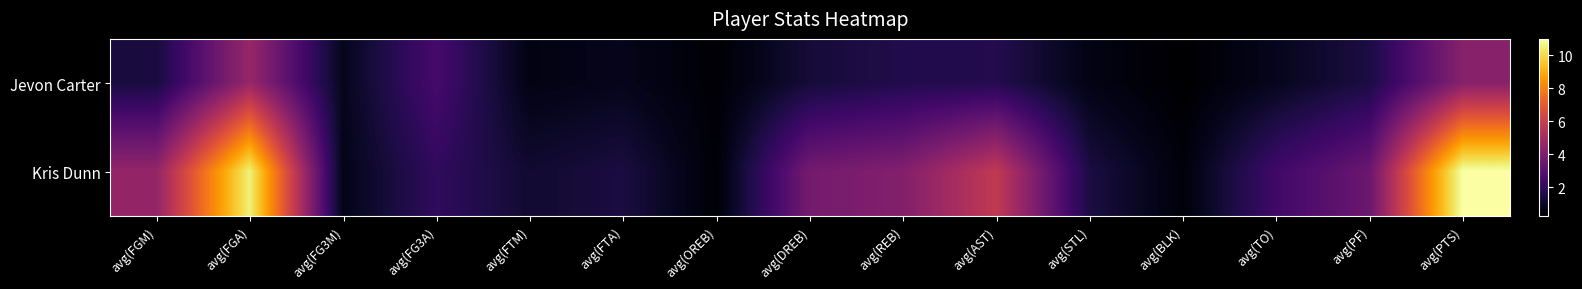

Rank the series by their maximum value, from highest to lowest.

Kris Dunn, Jevon Carter